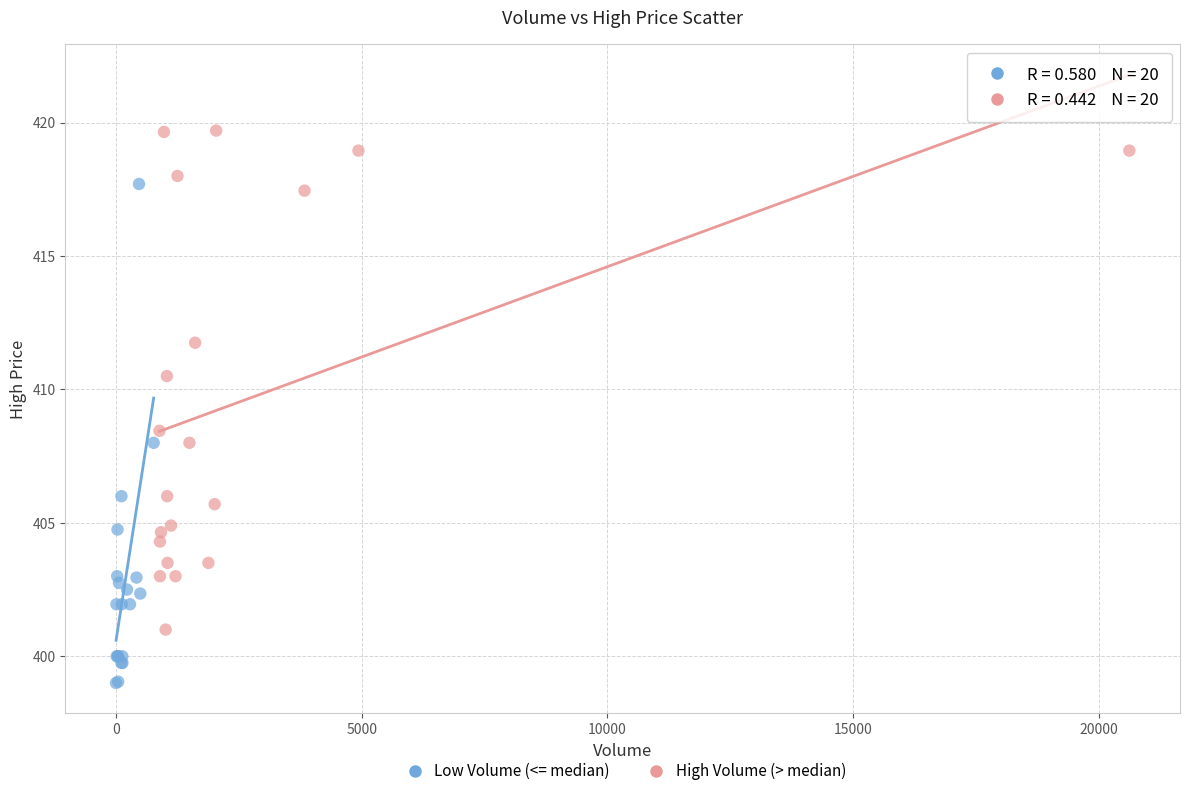

Which series reaches the minimum Y coordinate?

Low Volume (<= median)